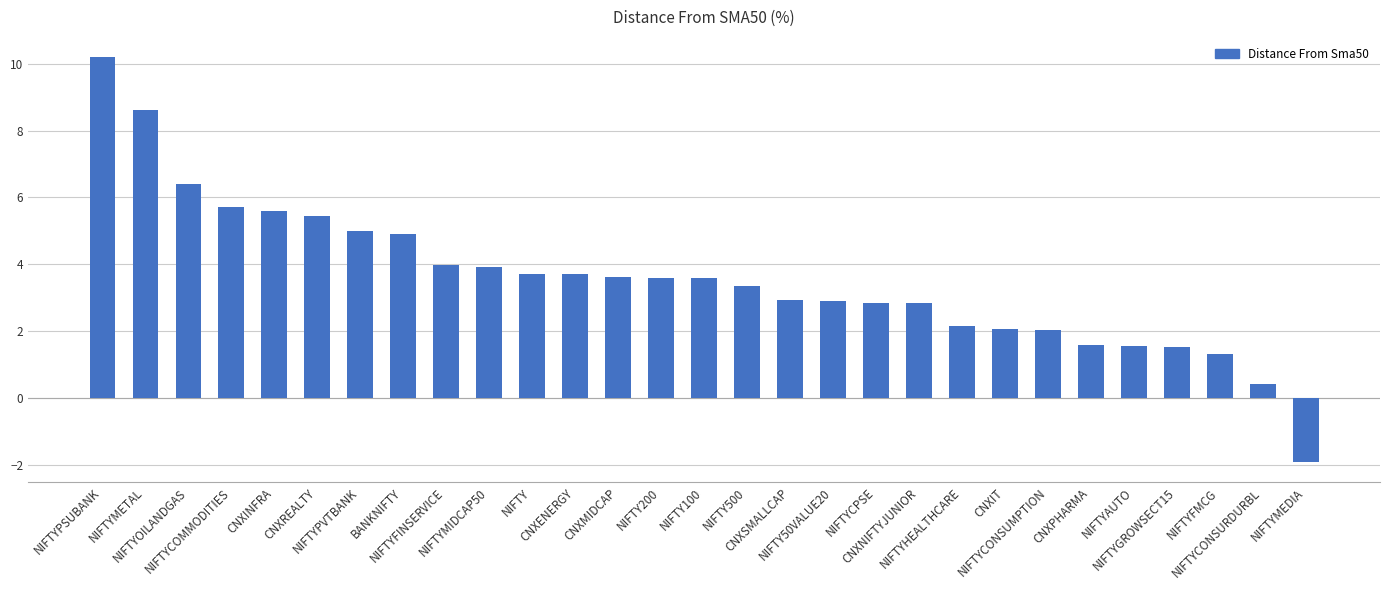

What position from the left is NIFTYAUTO?

25